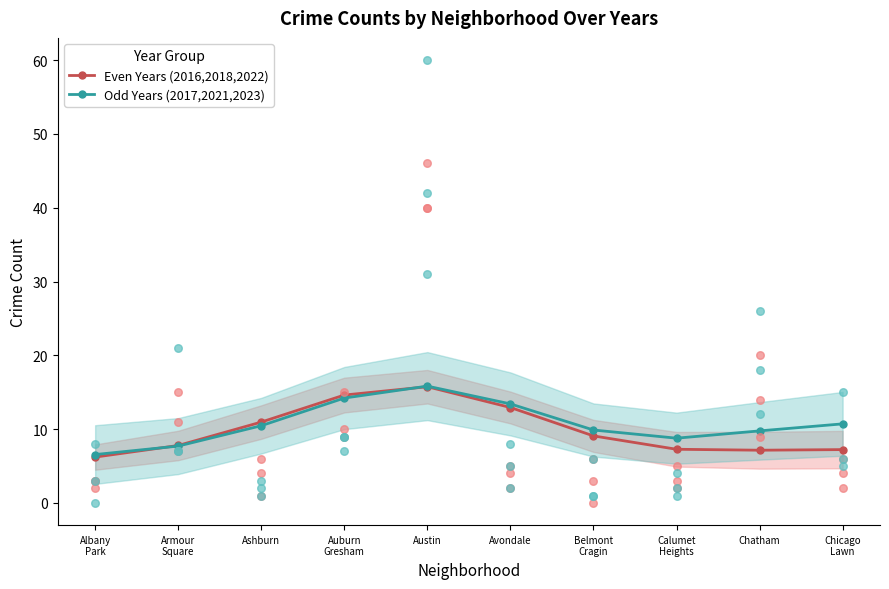

What is the total value across all series at Austin?

31.6